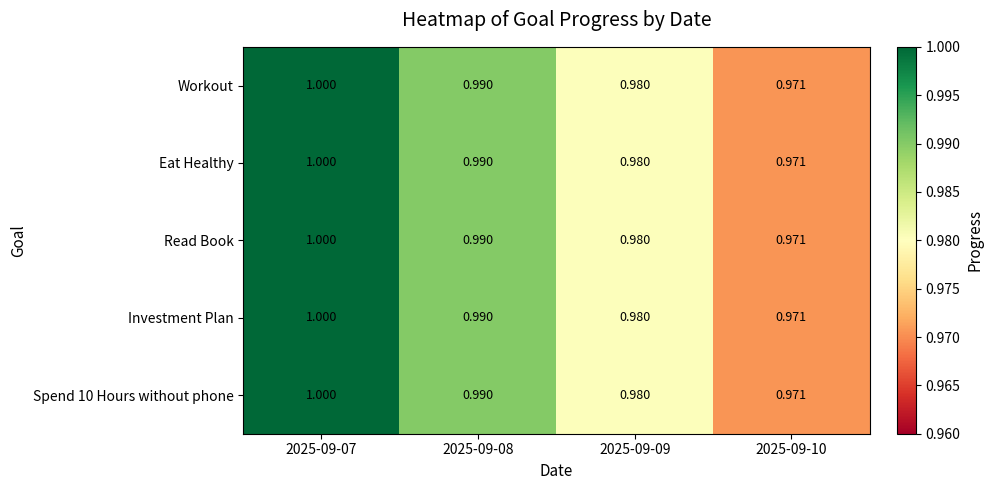

Which category has the highest value across all series?

2025-09-07